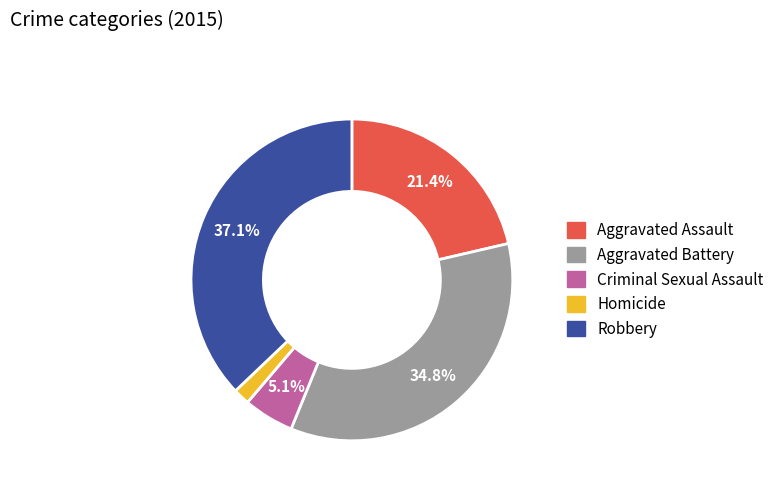

What is the ratio of the value at Aggravated Battery to the value at Aggravated Assault?

1.6